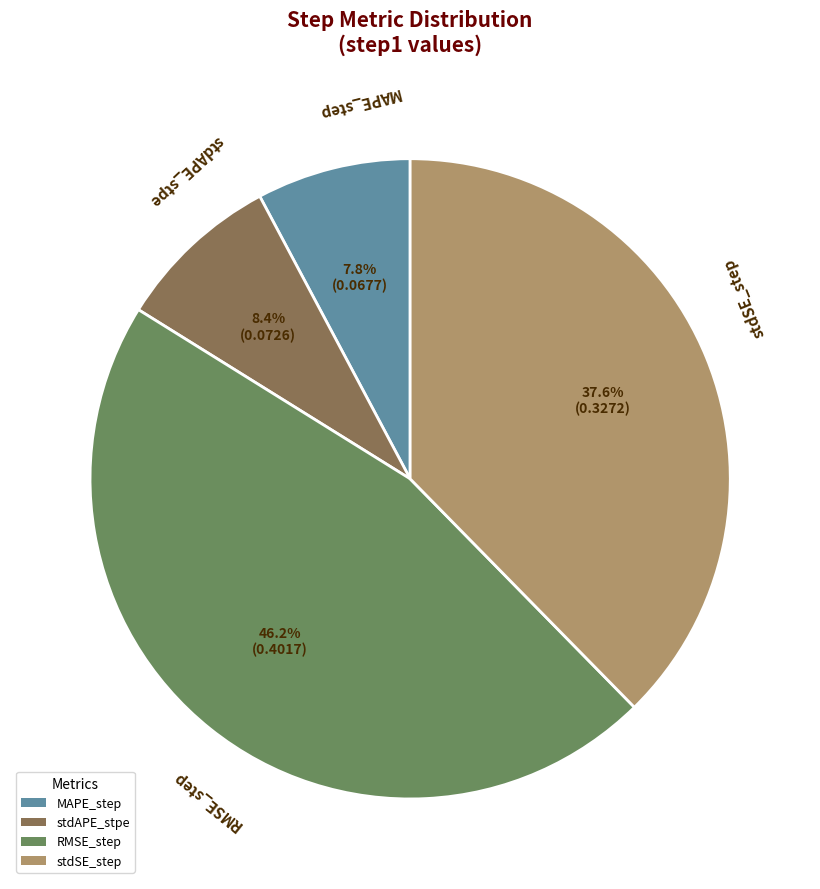

Which category has the smallest portion of the pie?

MAPE_step